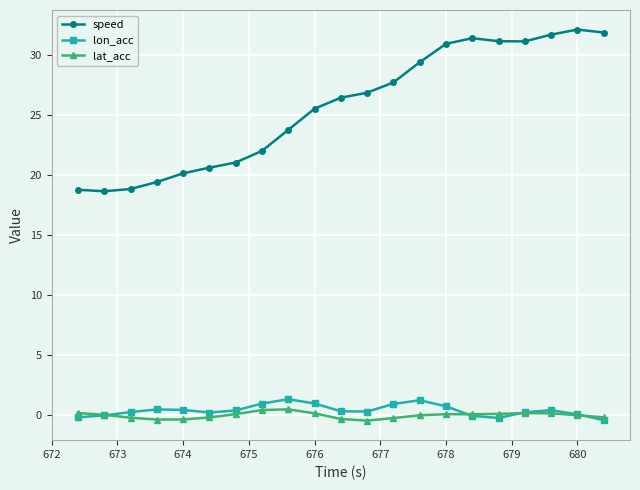

What is the maximum value for speed?

32.1